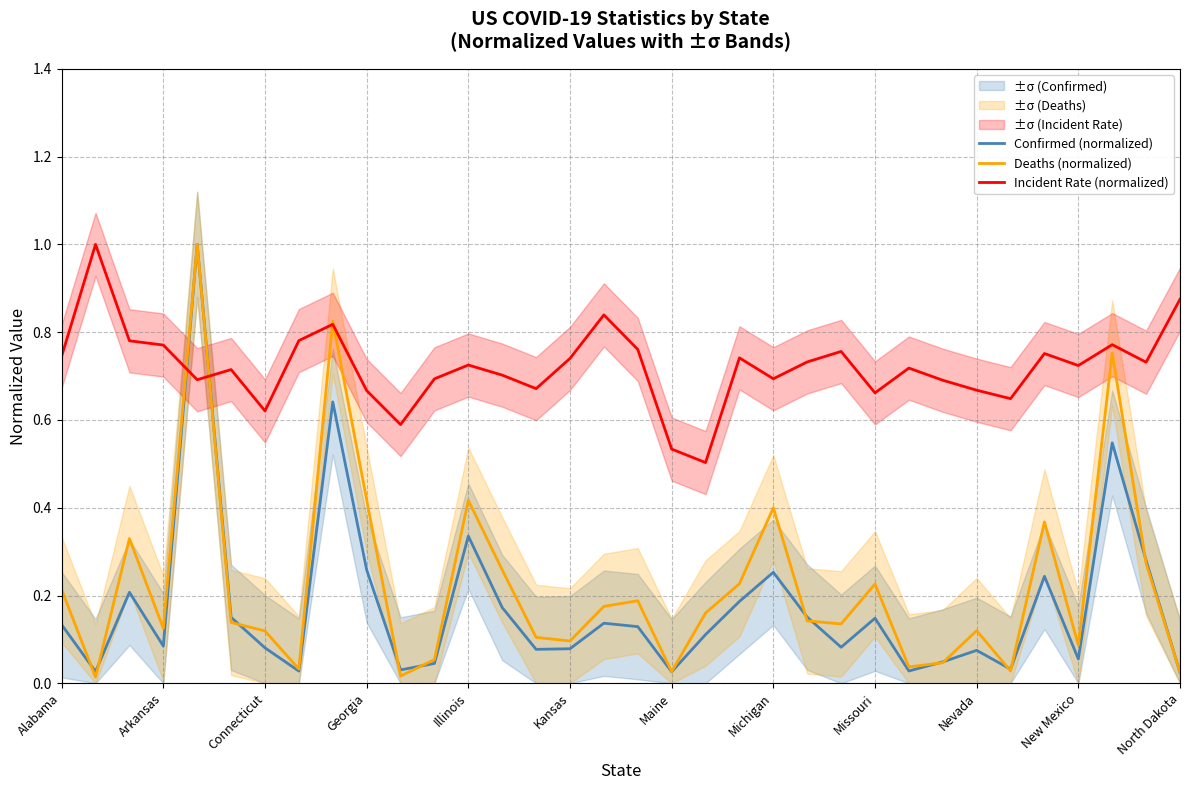

How many interior local peaks does the Incident Rate (normalized) series have?

10